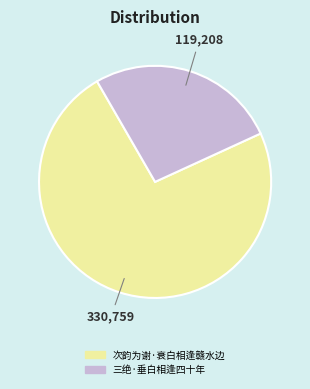

Which category has the biggest portion of the pie?

次韵为谢·衰白相逢赣水边